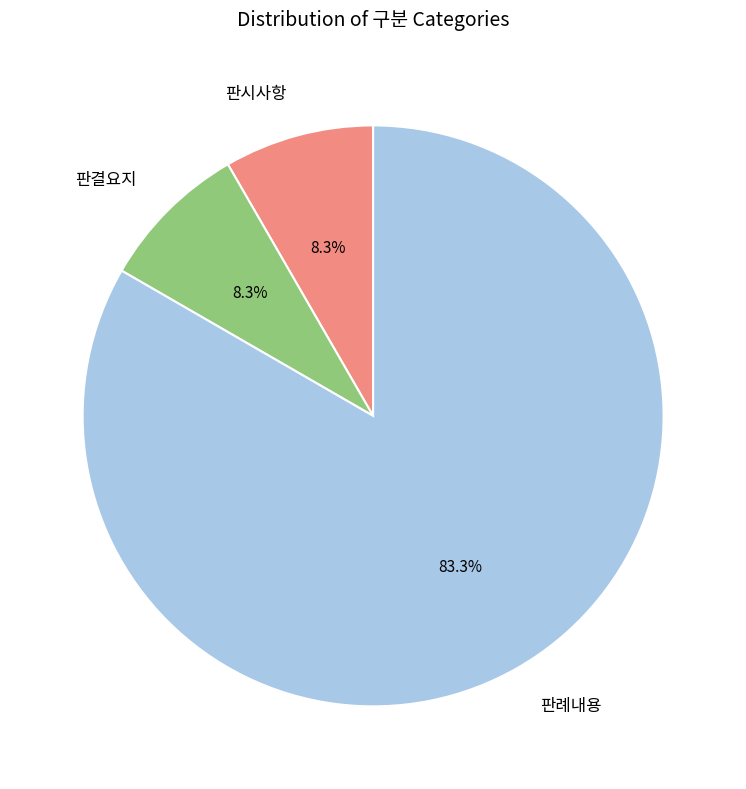

How much of the chart is everything except 판시사항?

91.7%